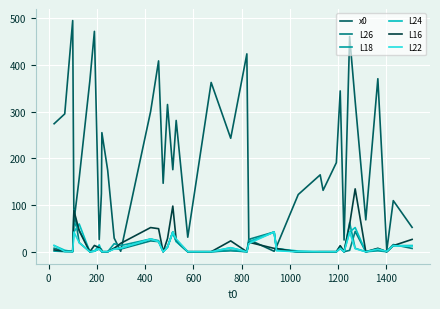

Which series has the widest spread of values?

x0